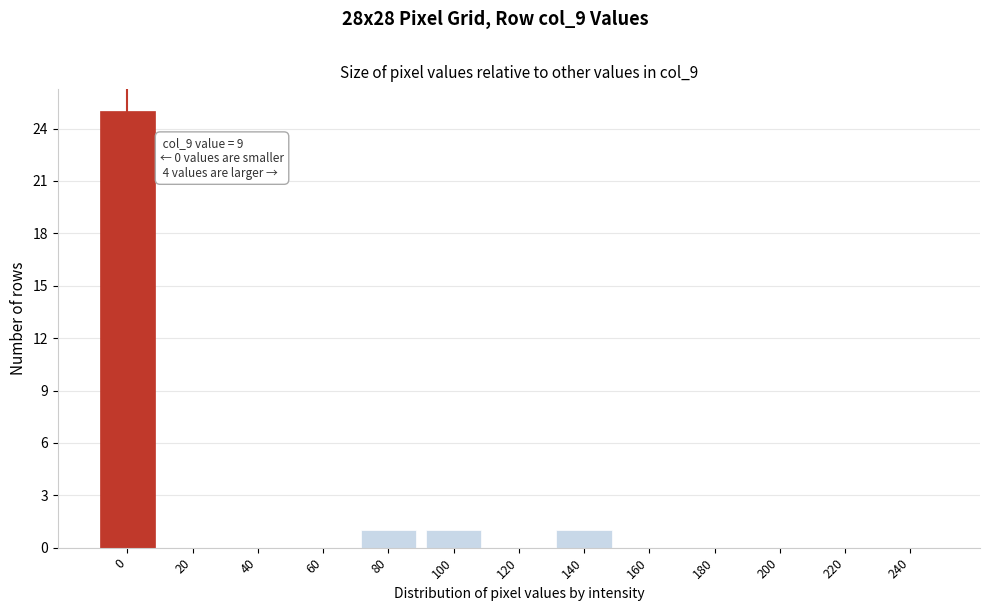

Reading left to right, what are all the values shown in this chart?

0=25	20=0	40=0	60=0	80=1	100=1	120=0	140=1	160=0	180=0	200=0	220=0	240=0